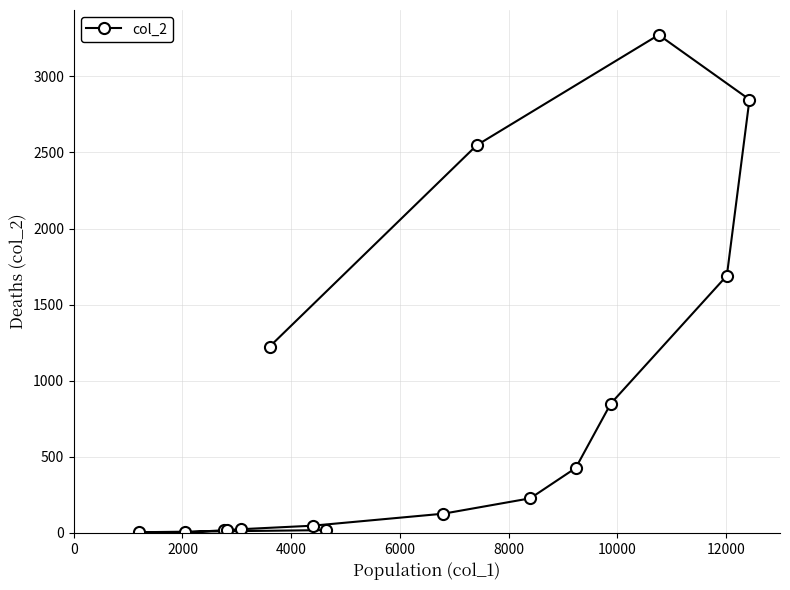

What is the maximum value shown in the chart?

3273